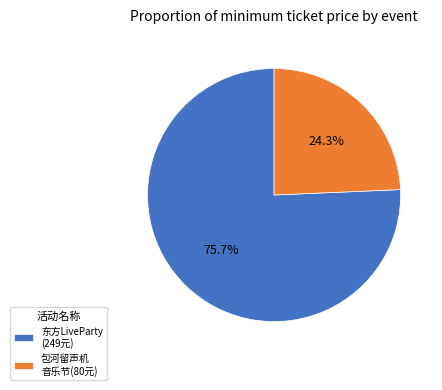

Approximately how many times larger is the value at 东方LiveParty (249元) compared to 包河留声机 音乐节(80元)?

3.1